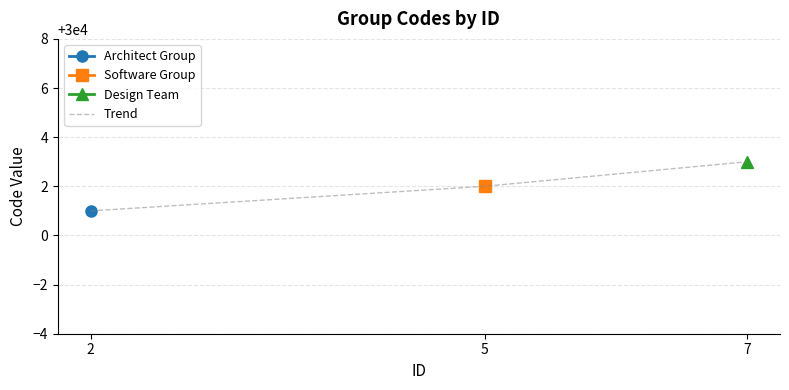

List the labels in order of value, largest first.

7, 5, 2